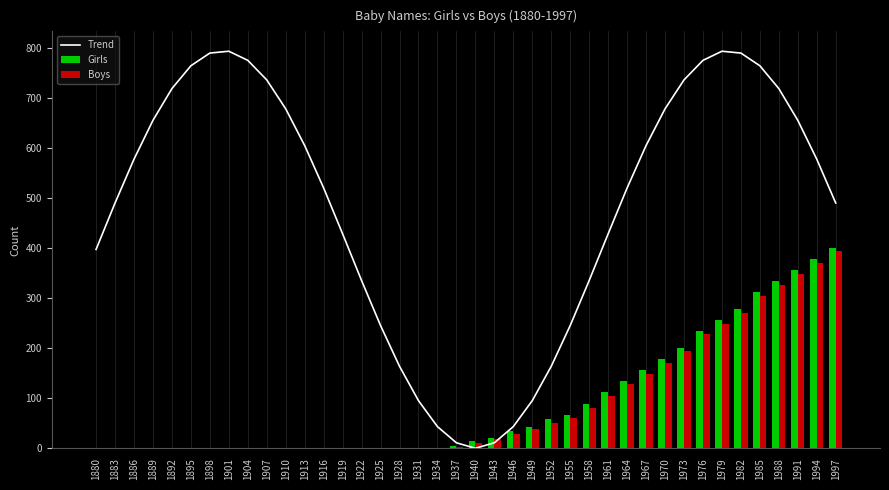

Rank the series by their maximum value, from lowest to highest.

Boys, Girls, Trend